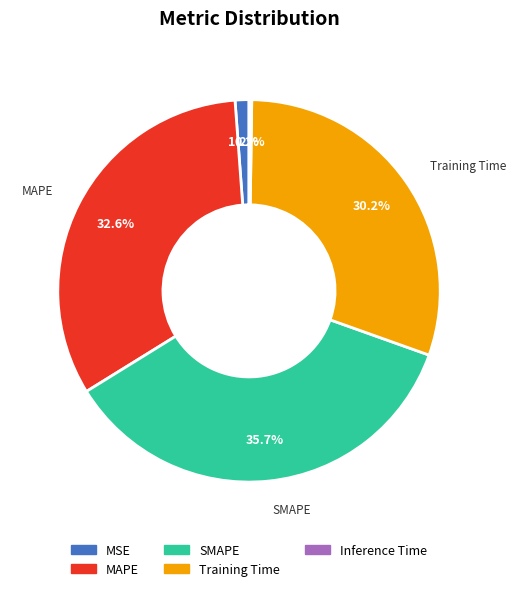

To the nearest percent, what is the average slice percentage?

20%